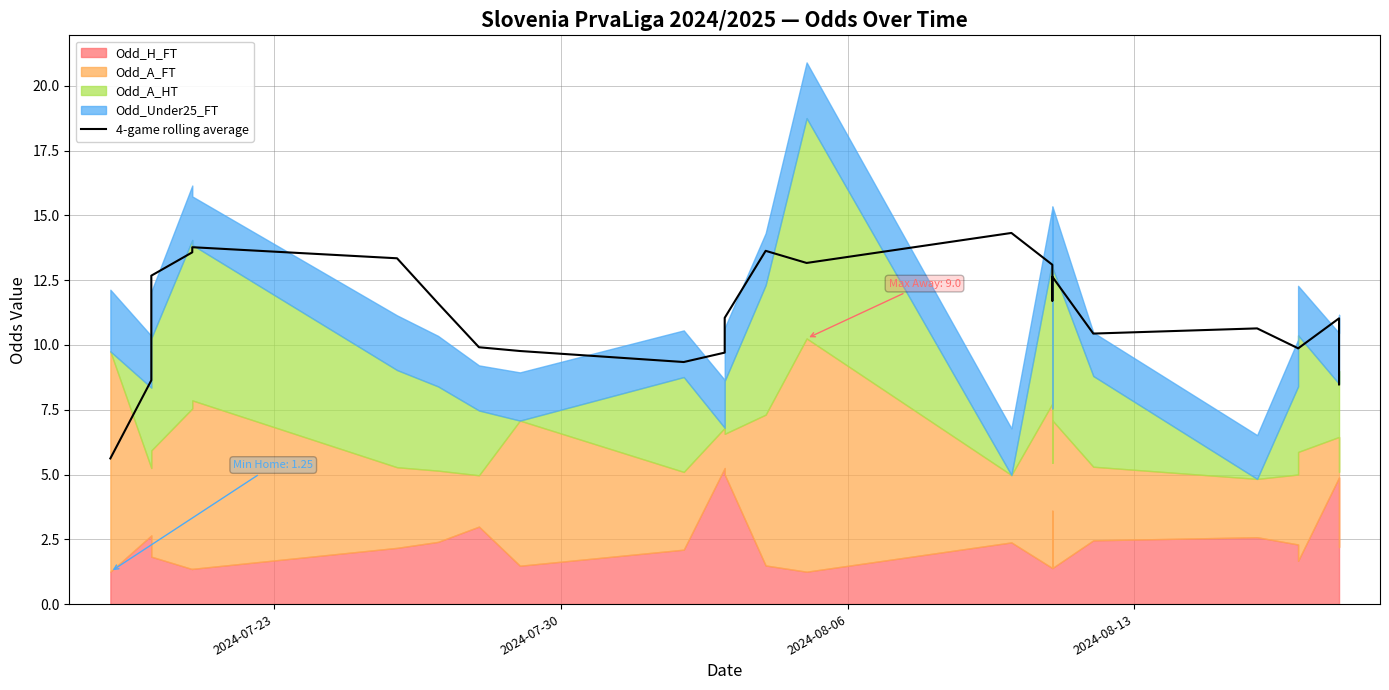

What is the value of the 16th point from the left?

13.1